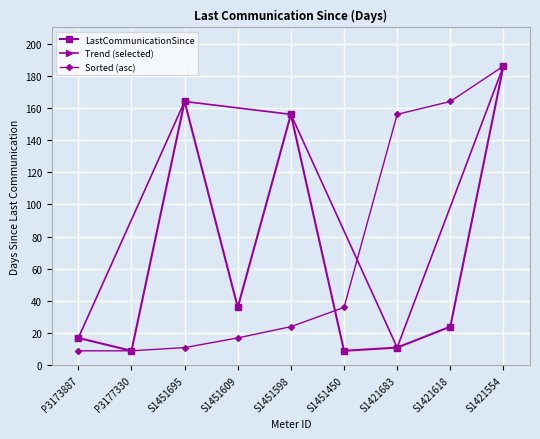

How many values exceed 24?

4